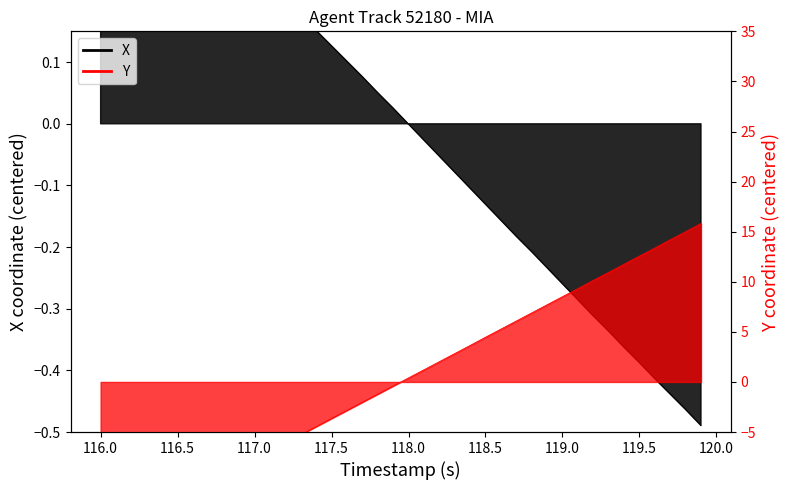

How many values in the Y series are below 0?

20